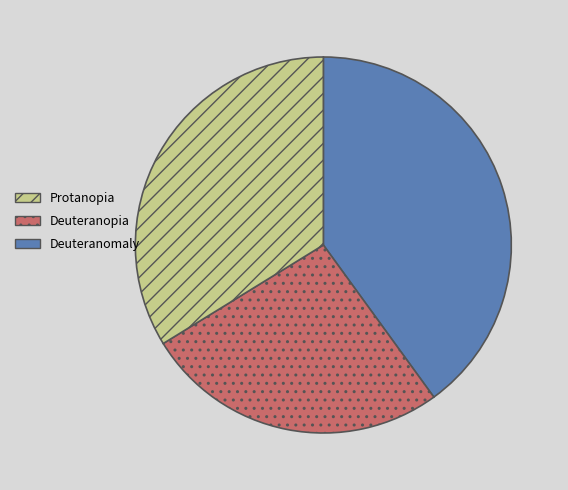

Is there any slice that represents more than half of the pie?

No